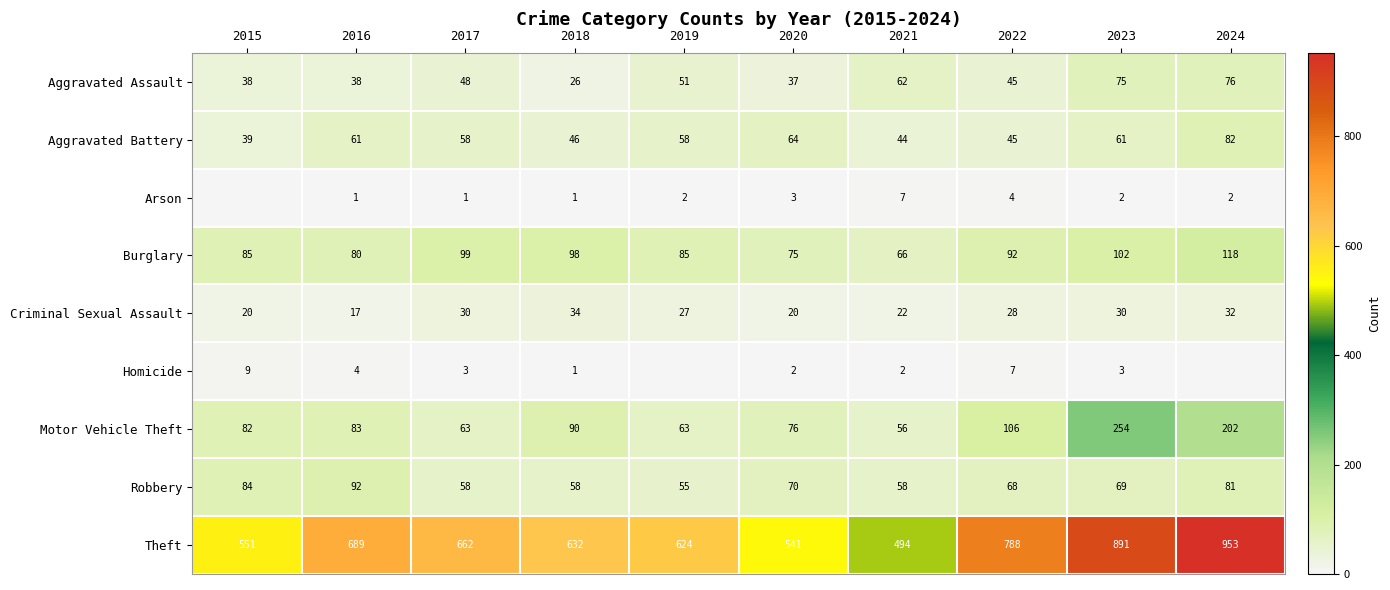

Count the number of data series in this chart.

9